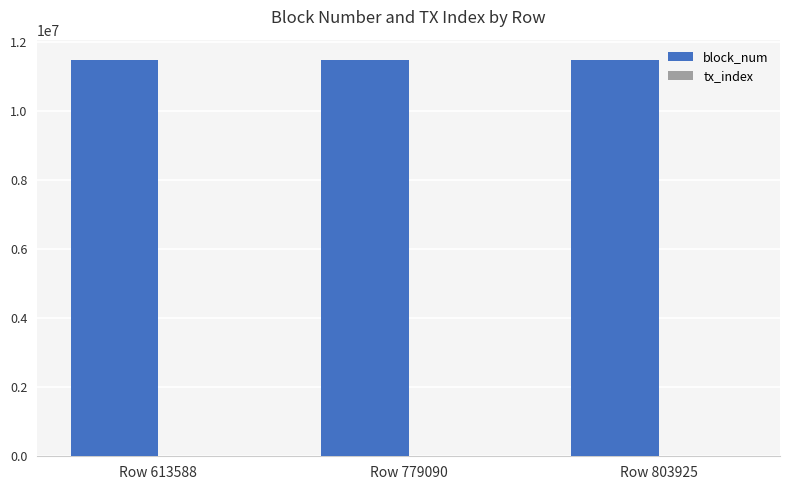

What is the maximum value shown in the chart?

11482466